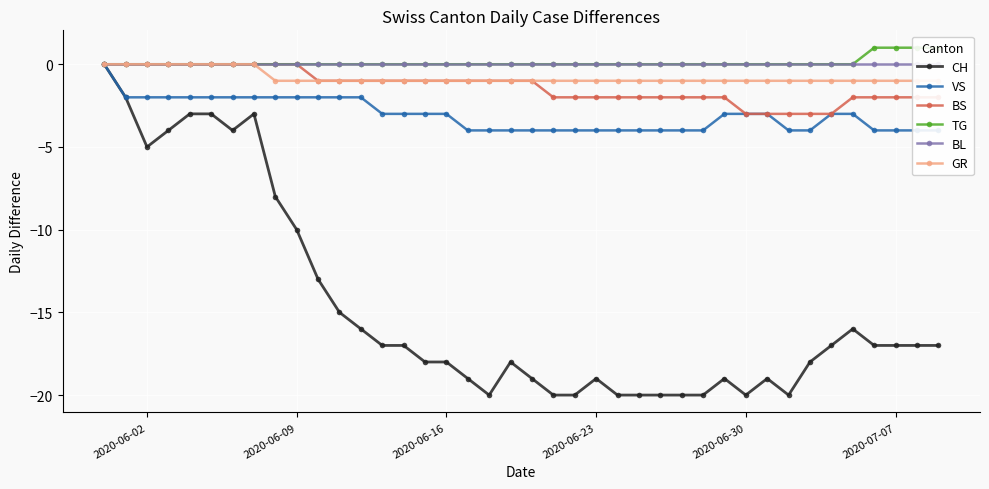

Is it true that BS equals -1 at 2020-07-07?

False